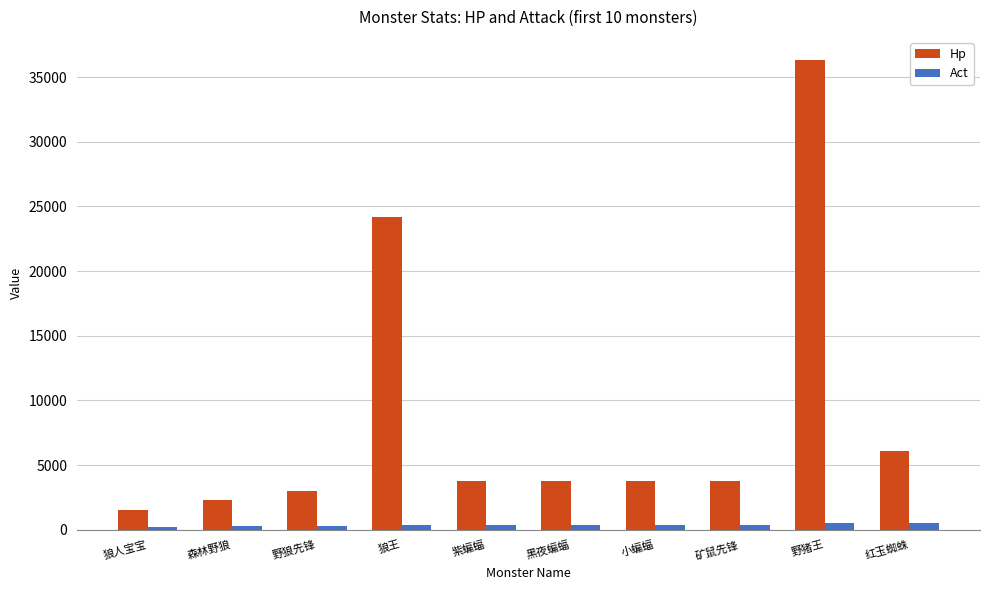

What is the label of the 7th bar from the right?

狼王